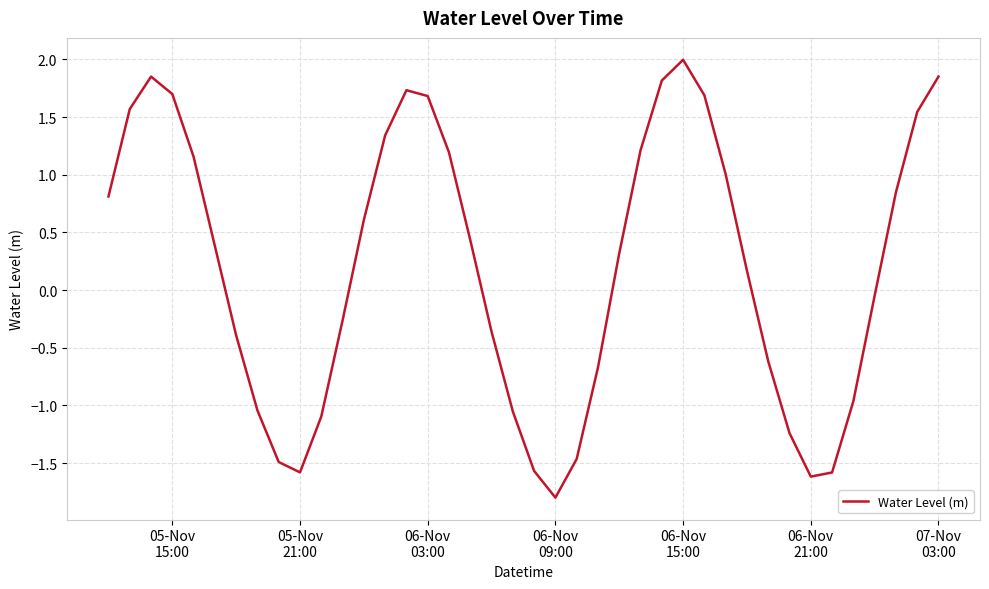

What is the difference between the maximum and minimum values?

3.8